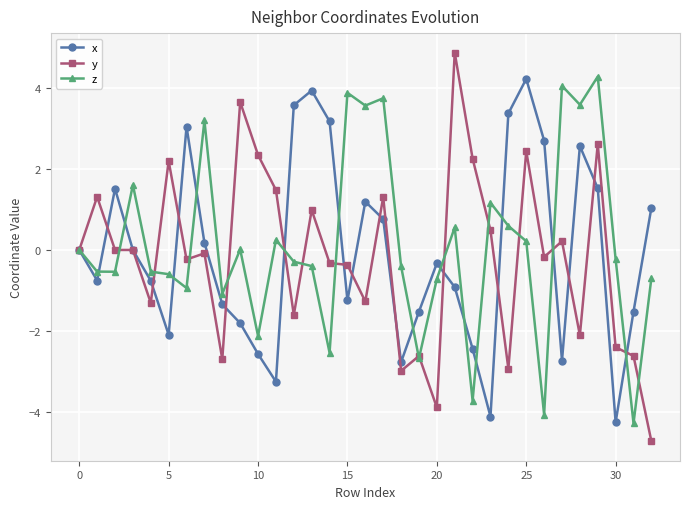

What is the maximum value for x?

4.2